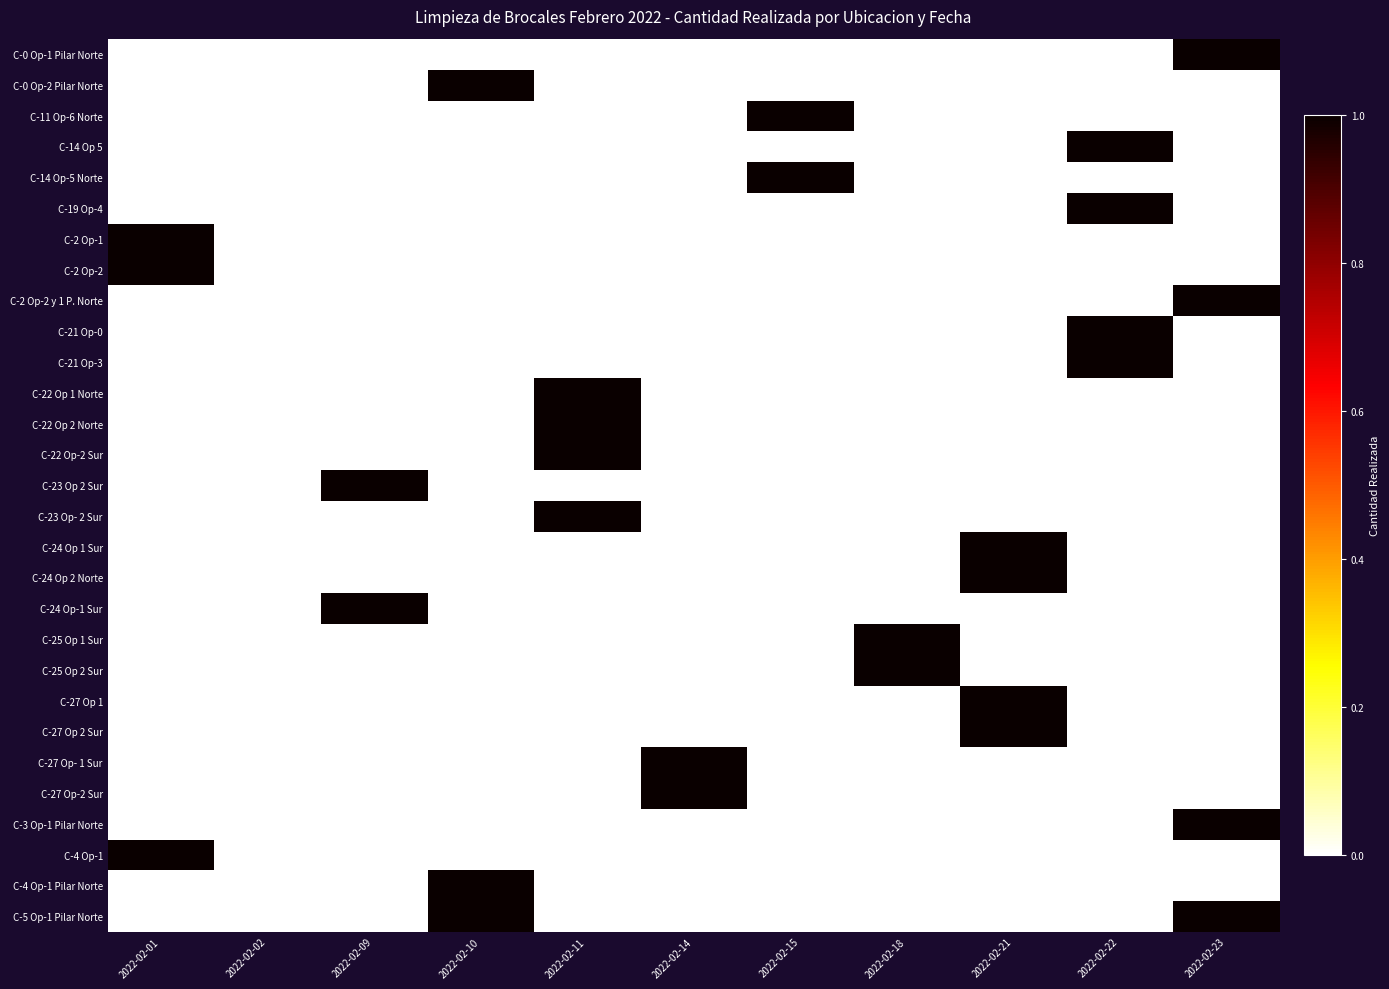

What is the maximum value shown in the chart?

1